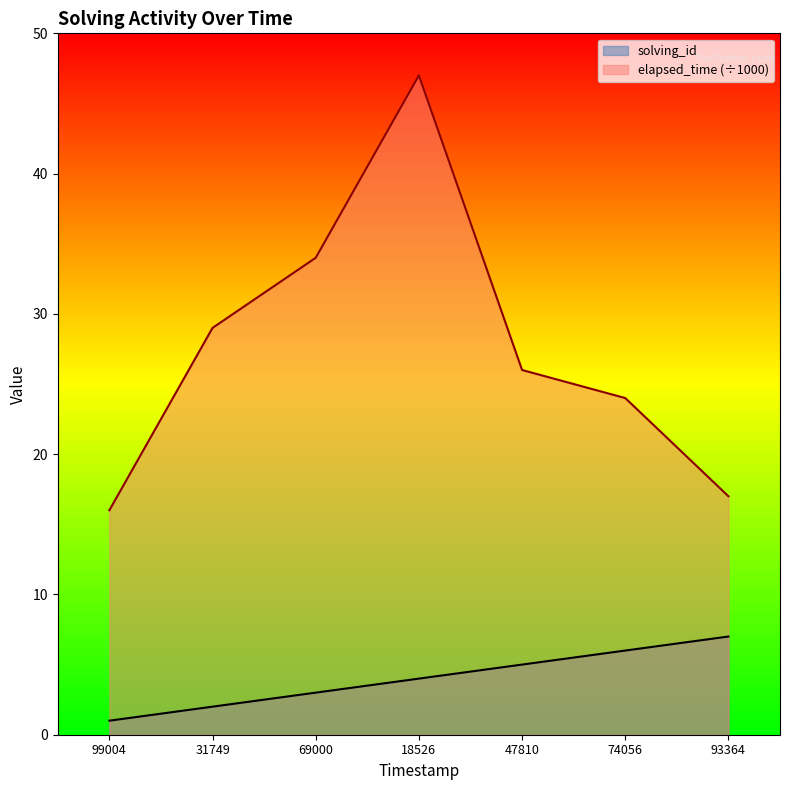

List the labels in order of solving_id value, largest first.

93364, 74056, 47810, 18526, 69000, 31749, 99004